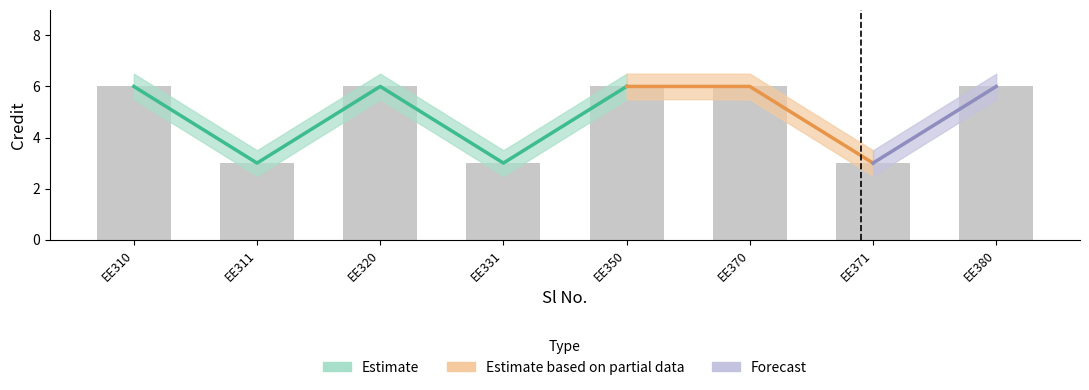

What is the difference between the maximum and minimum values in the Credit_lower series?

3.0